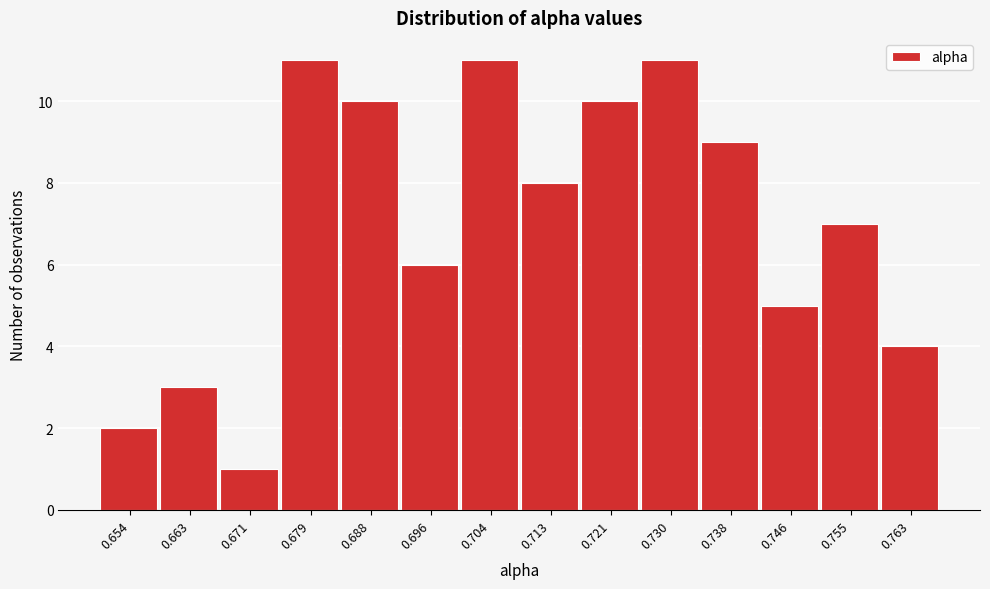

Reading left to right, extract all data points from this chart.

0.654=2	0.663=3	0.671=1	0.679=11	0.688=10	0.696=6	0.704=11	0.713=8	0.721=10	0.730=11	0.738=9	0.746=5	0.755=7	0.763=4